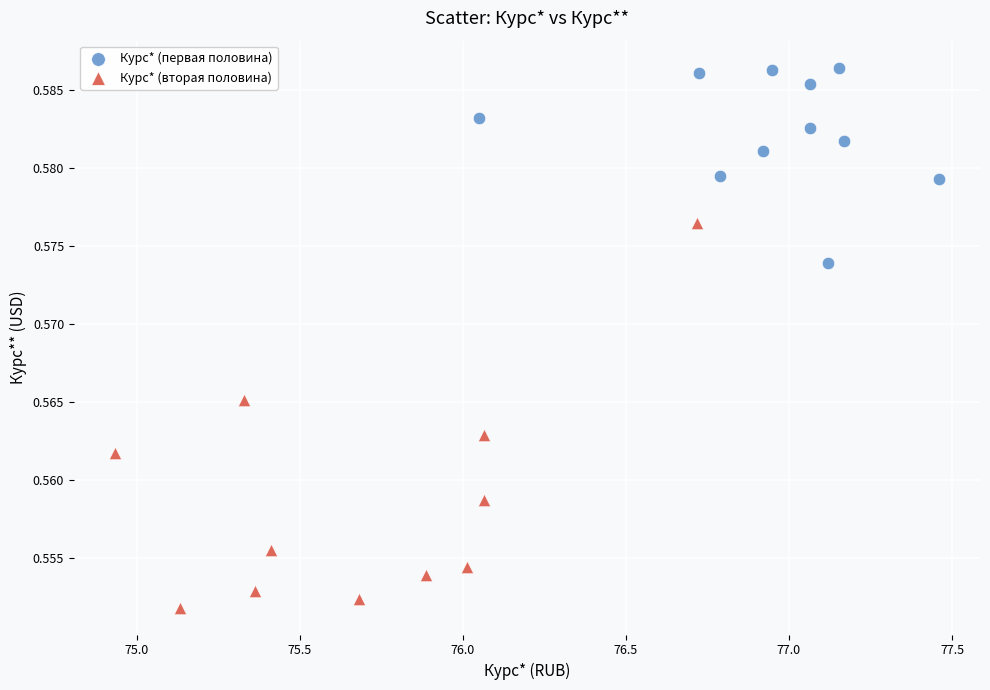

Which series contains the highest Y value?

Курс* (первая половина)